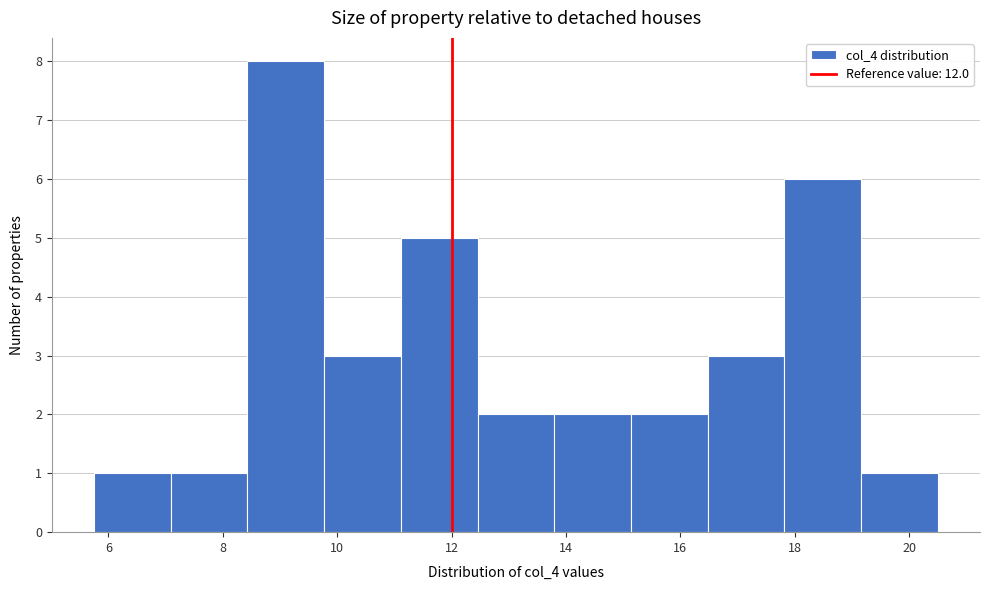

Reading left to right, transcribe this chart: for each bar, give the range it covers on the x-axis and its height. Neither the bar edges nor the heights are printed on the chart, so give them approximately, as read against the axes.

5.8 to 7.0: 1
7.0 to 8.4: 1
8.4 to 9.8: 8
9.8 to 11.2: 3
11.2 to 12.4: 5
12.4 to 13.8: 2
13.8 to 15.2: 2
15.2 to 16.4: 2
16.4 to 17.8: 3
17.8 to 19.2: 6
19.2 to 20.6: 1